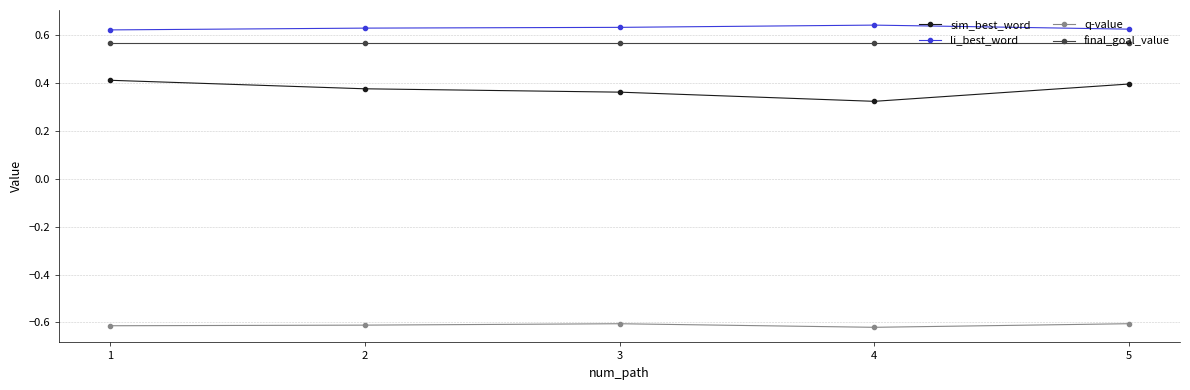

True or false: q-value has a value of -0.6 at 5.

True